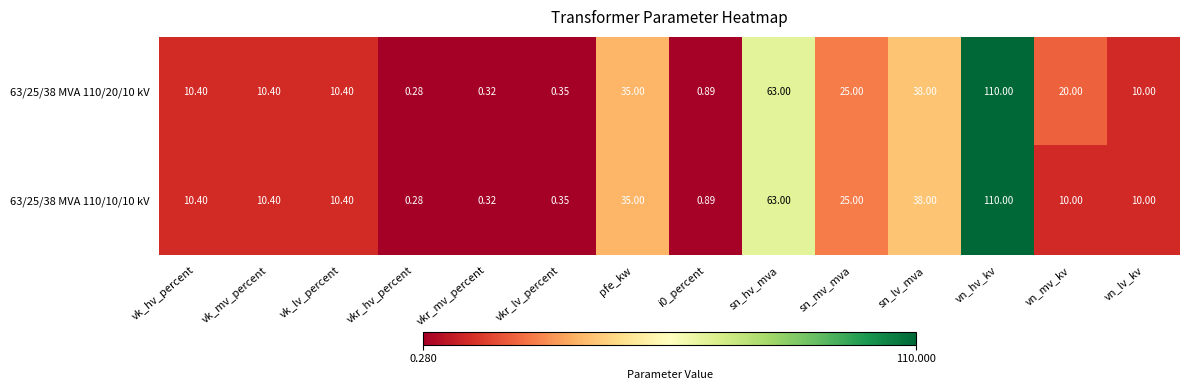

At which label is 63/25/38 MVA 110/20/10 kV closest to 55?

sn_hv_mva